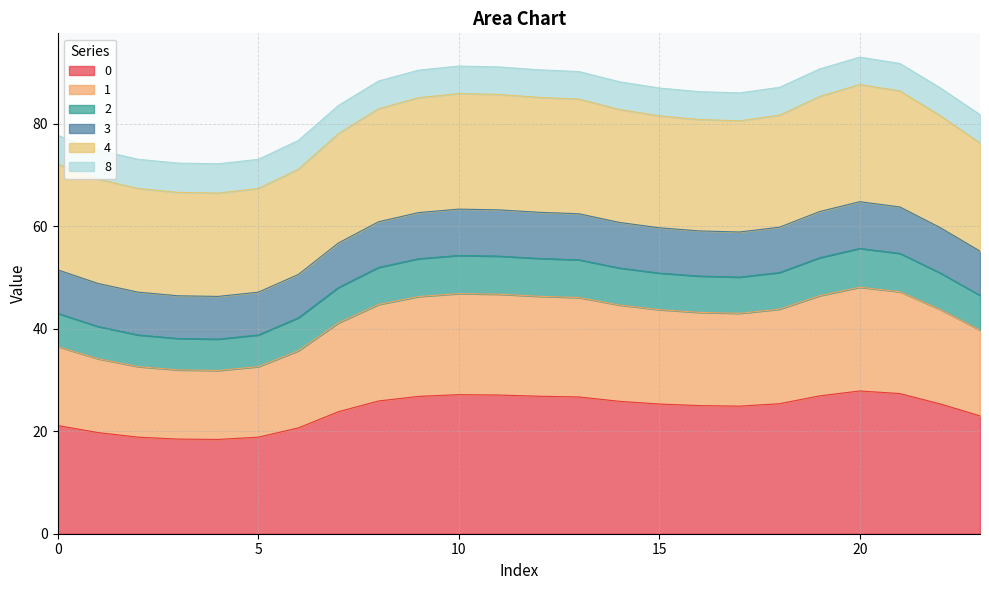

What is the highest value of the 0 series?

27.8